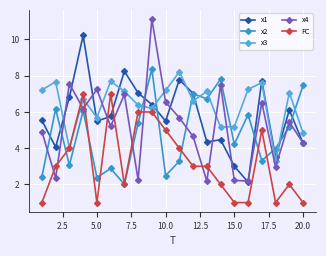

What is the value of the FC point at the 20th from the left?

1.0